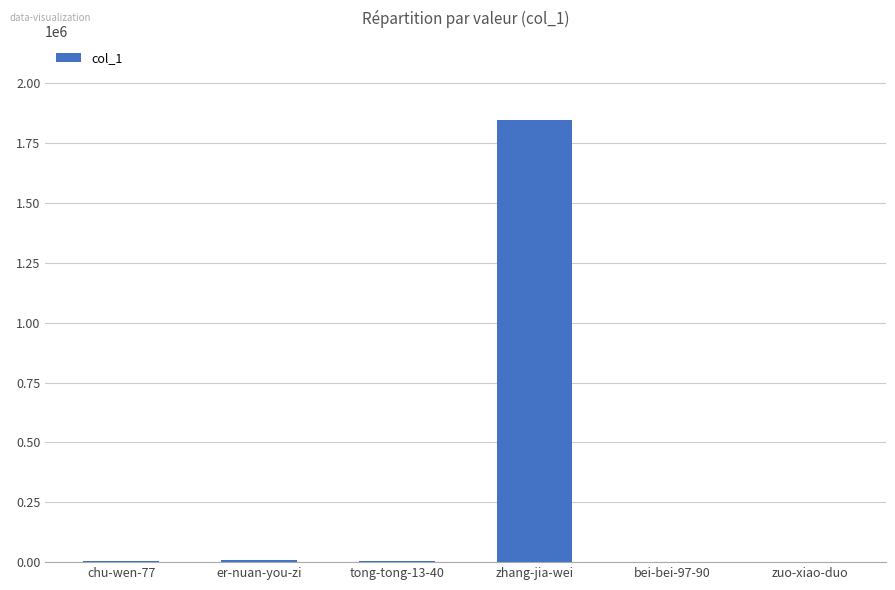

What is the sum of the values at zuo-xiao-duo and chu-wen-77?

6713